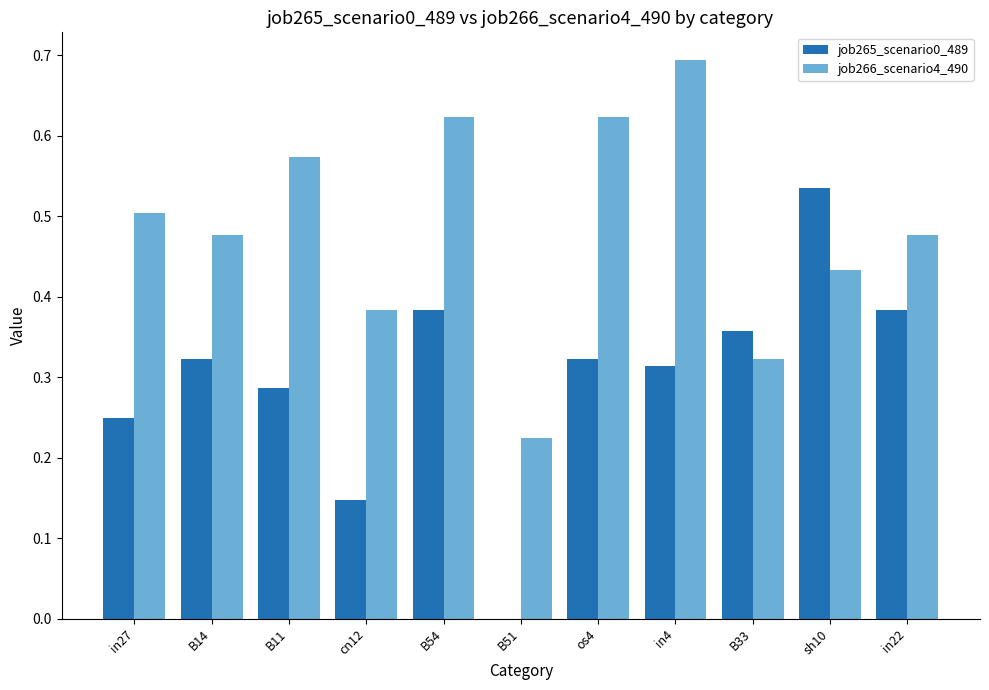

Which label corresponds to the largest value in the chart?

in4